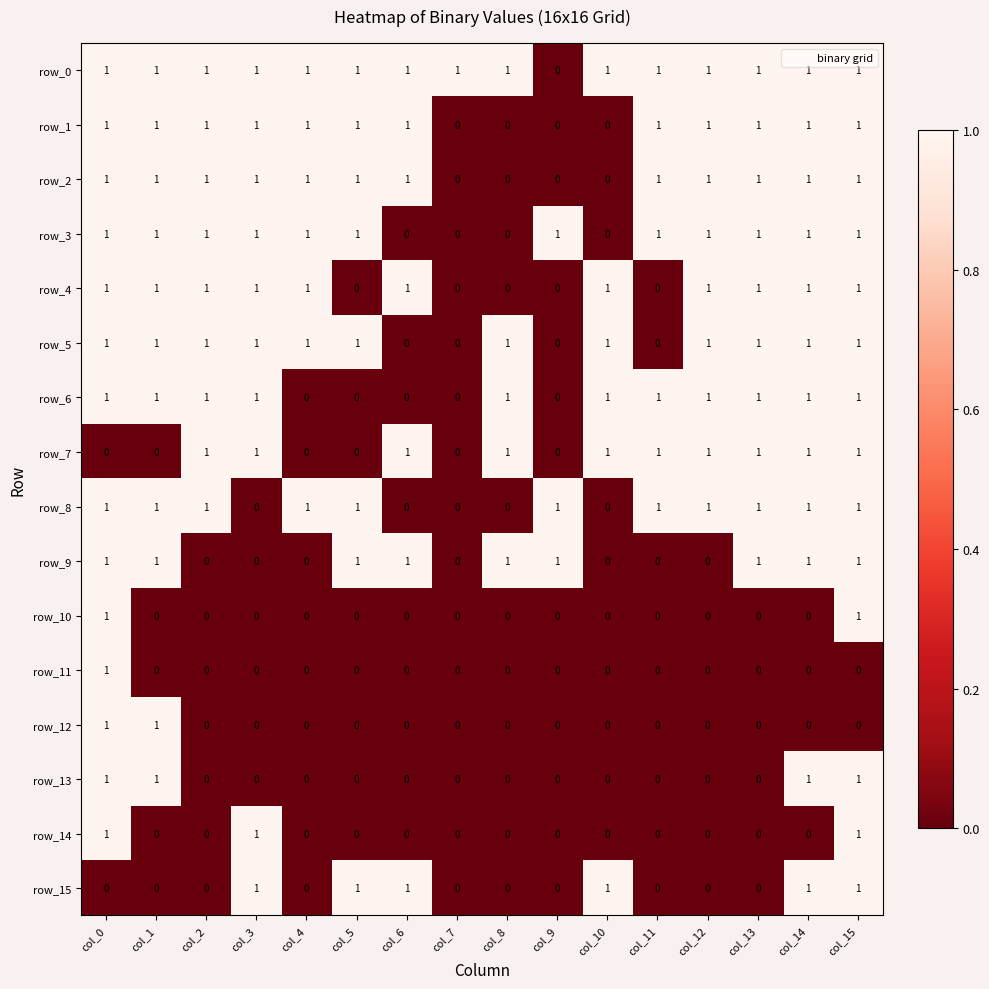

At which label is row_0 closest to 0?

col_9